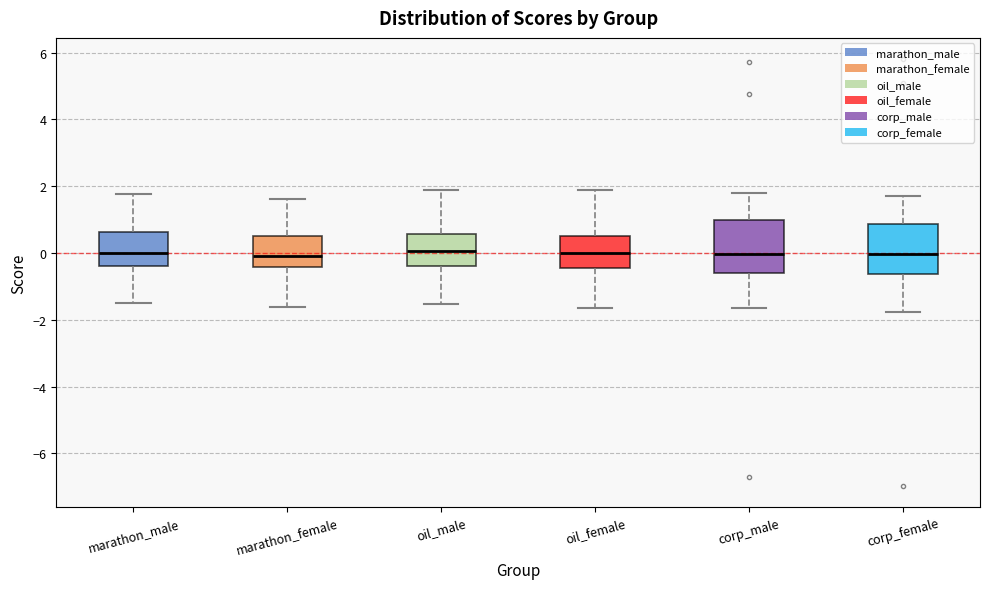

Reading left to right, read every box against the y-axis: the position of its median line, the range the box covers, and the ends of its whiskers. The values are not printed on the chart, so give them approximately, as read against the axis.

marathon_male: median 0.0, box -0.4 to 0.6, whiskers -1.6 to 1.8
marathon_female: median 0.0, box -0.4 to 0.6, whiskers -1.6 to 1.6
oil_male: median 0.0, box -0.4 to 0.6, whiskers -1.6 to 1.8
oil_female: median 0.0, box -0.4 to 0.6, whiskers -1.6 to 1.8
corp_male: median 0.0, box -0.6 to 1.0, whiskers -1.6 to 1.8
corp_female: median 0.0, box -0.6 to 0.8, whiskers -1.8 to 1.8